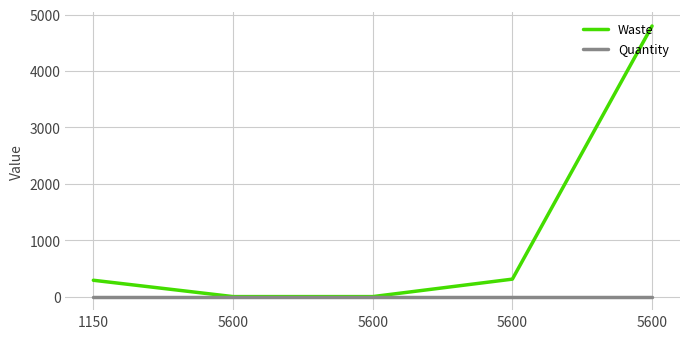

How many lines are shown in the chart?

2